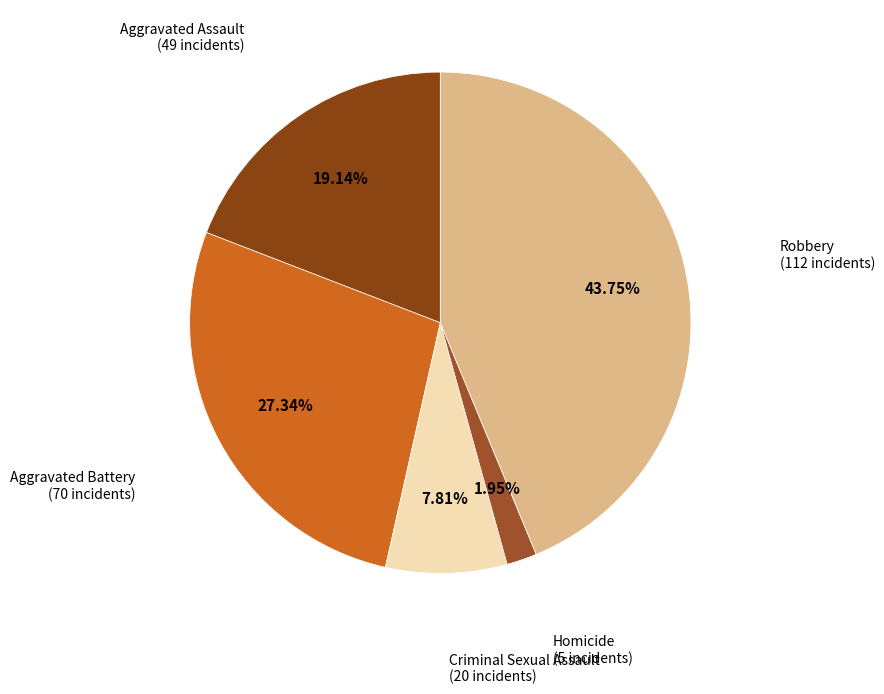

To the nearest percent, what percentage of the pie is Robbery?

44%